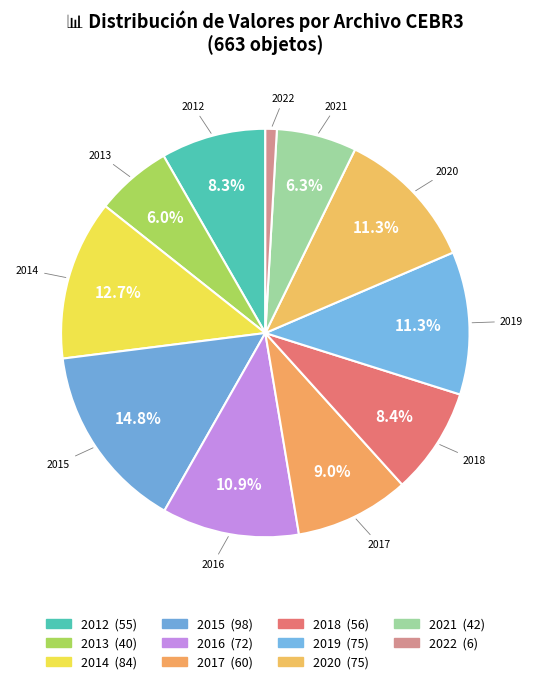

How many slices are in this pie chart?

11